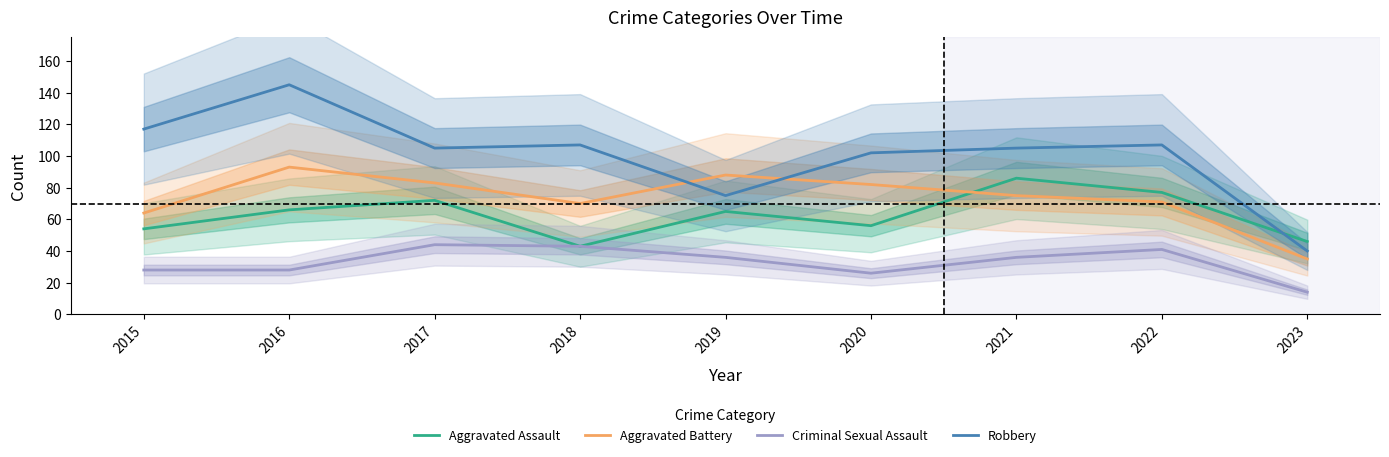

True or false: Criminal Sexual Assault and Aggravated Assault cross at least once.

False